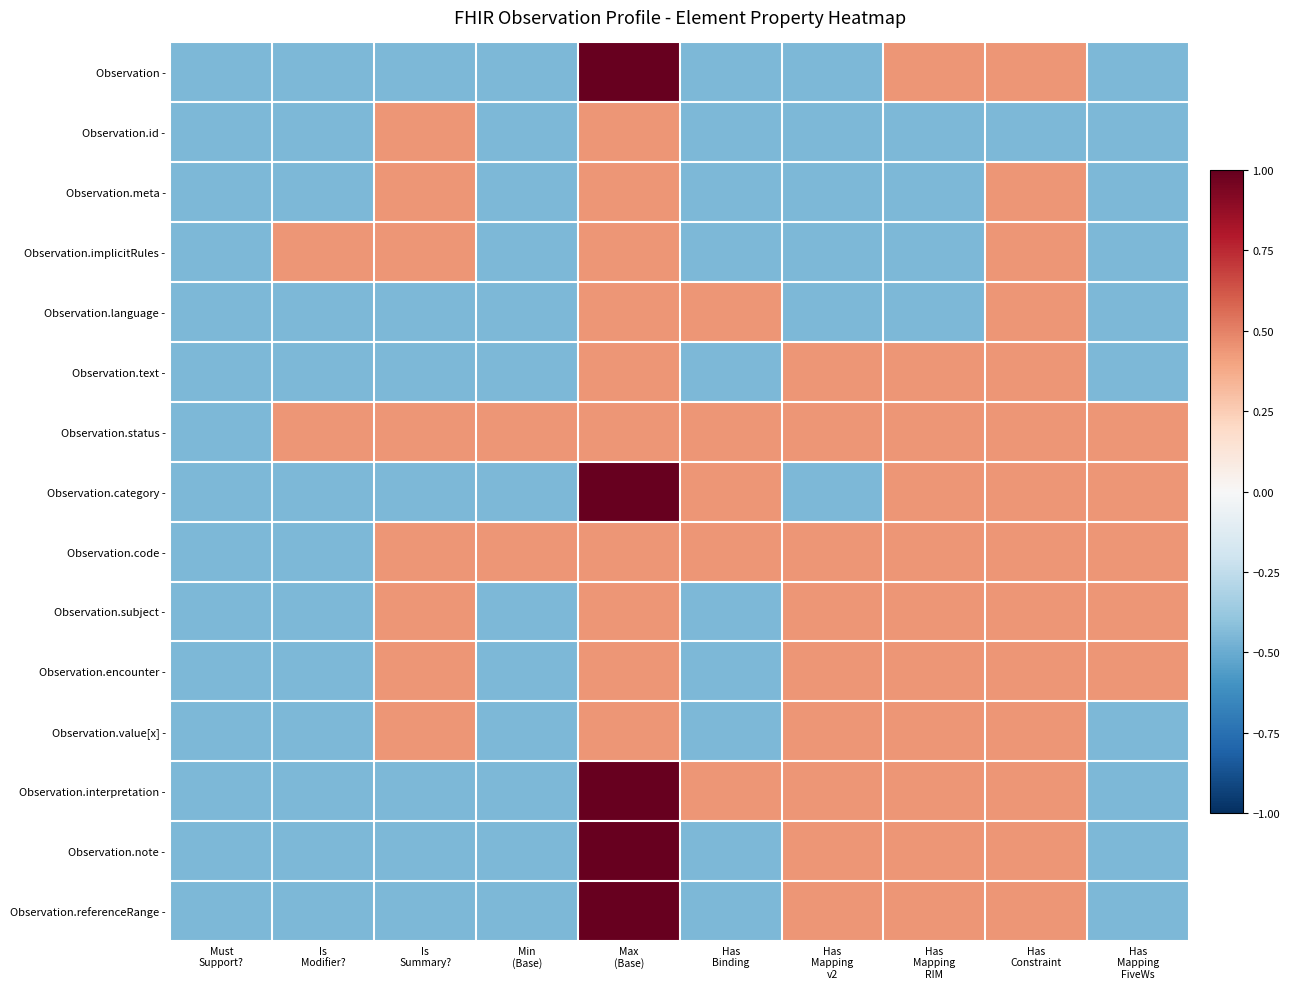

Between Has Constraint and Has Mapping FiveWs, which series saw the biggest shift?

Observation -